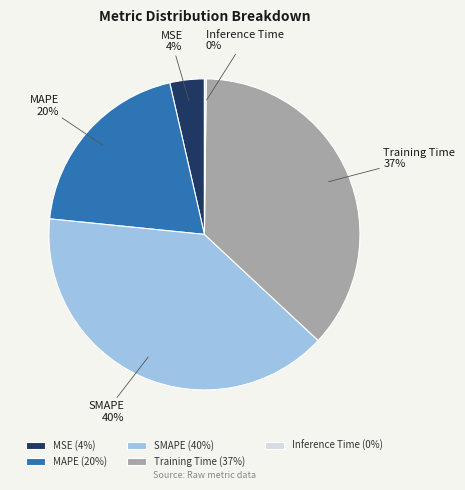

Is it true that SMAPE is 34% of the pie?

False